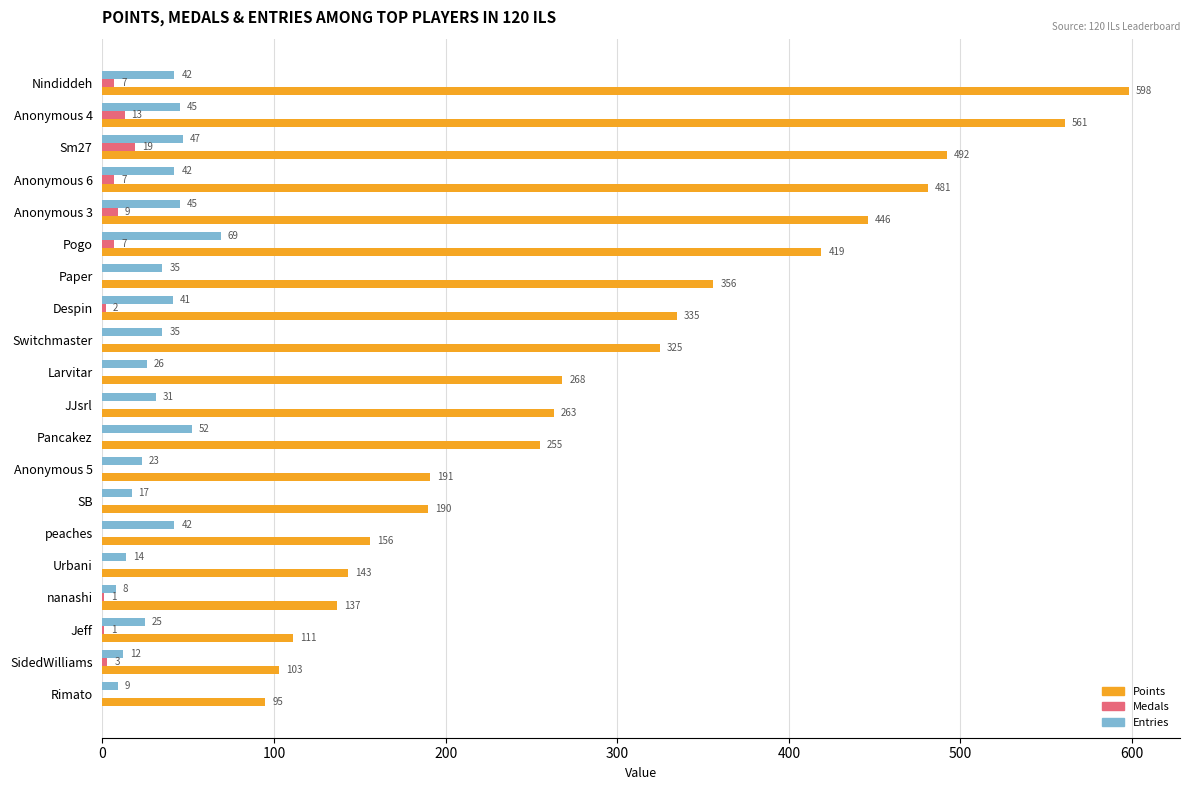

What is the maximum value for Points?

598